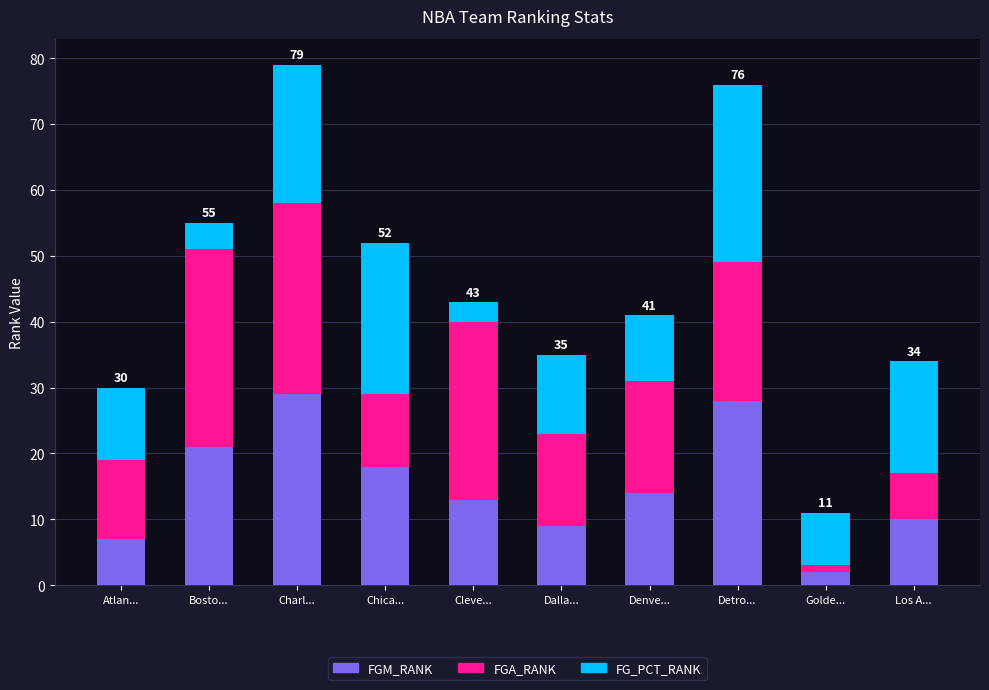

Does the chart contain stacked bars?

Yes